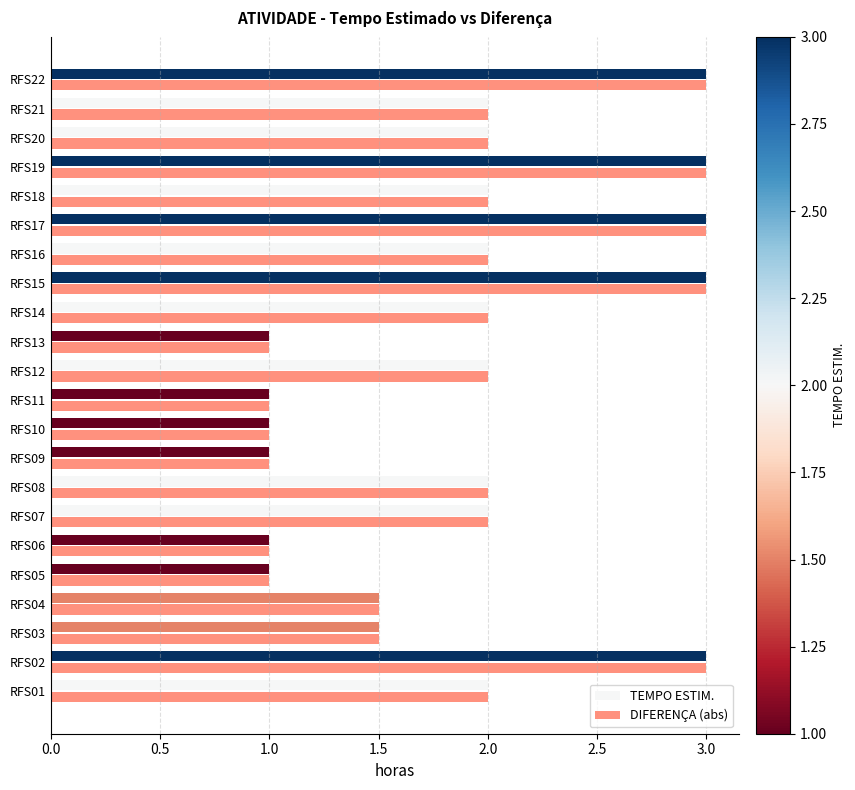

What is the smallest value displayed?

1.0